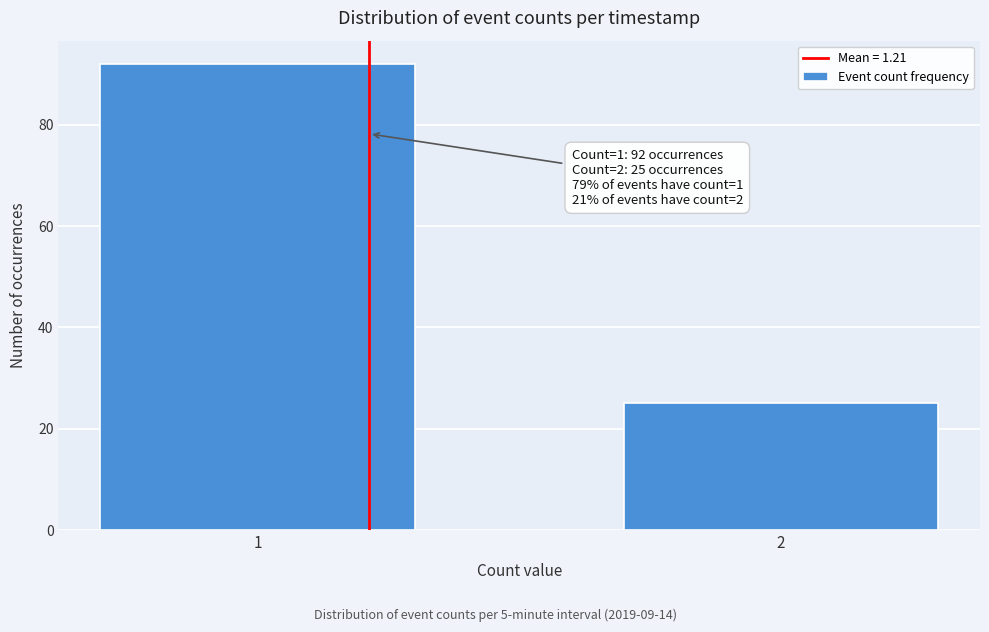

Reading left to right, transcribe all the data shown in this chart.

1=92	2=25